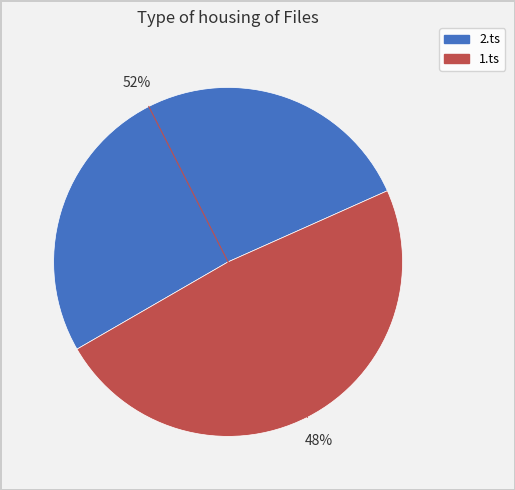

What is the smallest slice in the pie chart?

1.ts